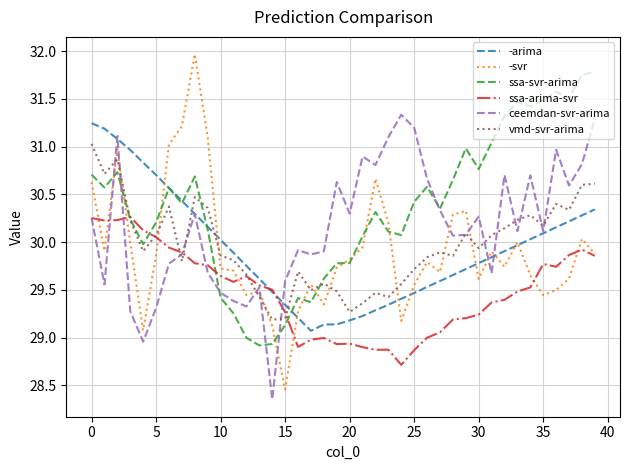

Which series has the largest total across all categories?

ssa-svr-arima